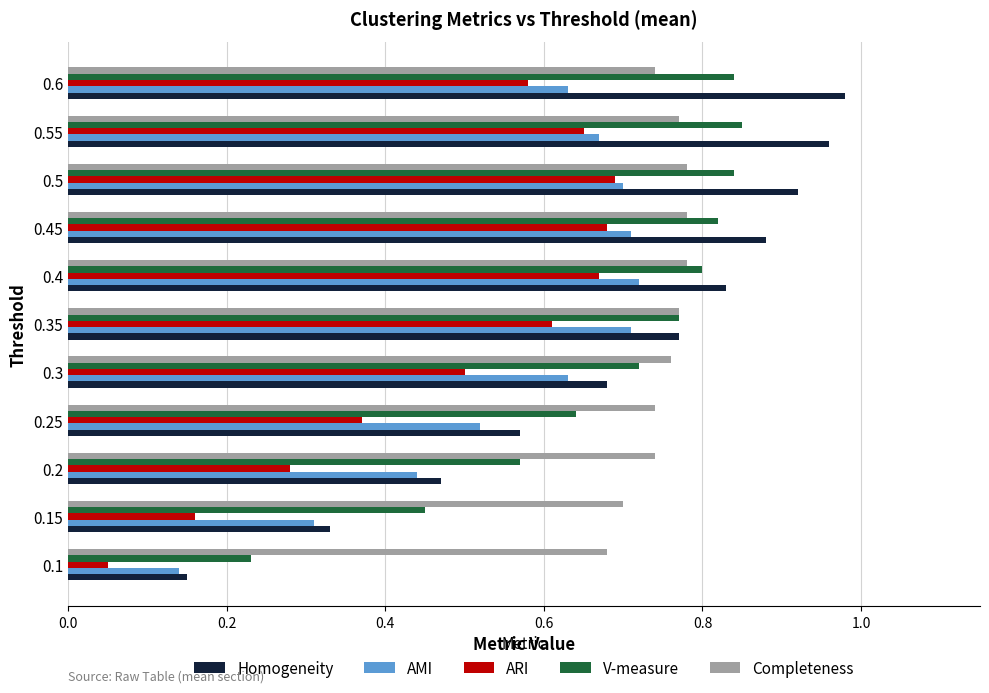

Count the Completeness values in the range 0 to 1.

11